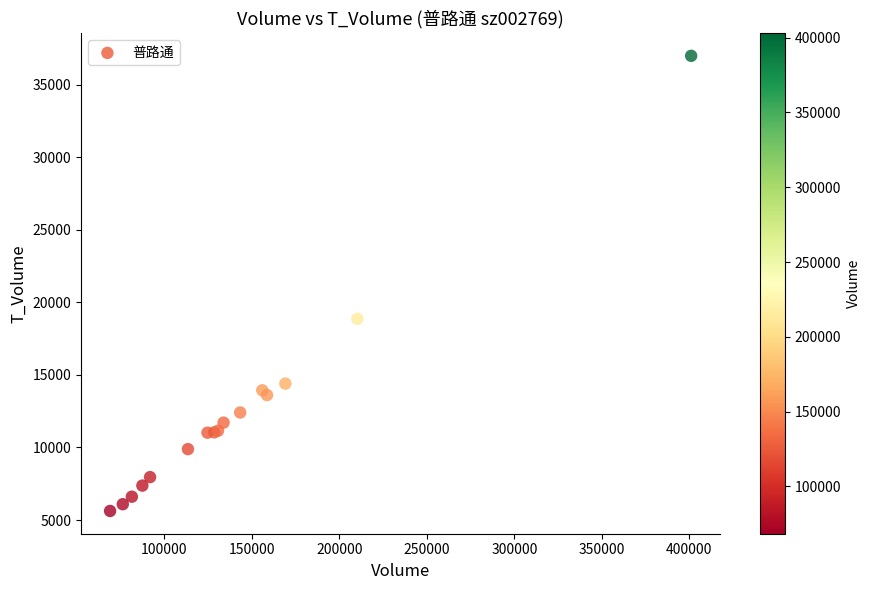

What Y value in the scatter plot is closest to 21304?

18865